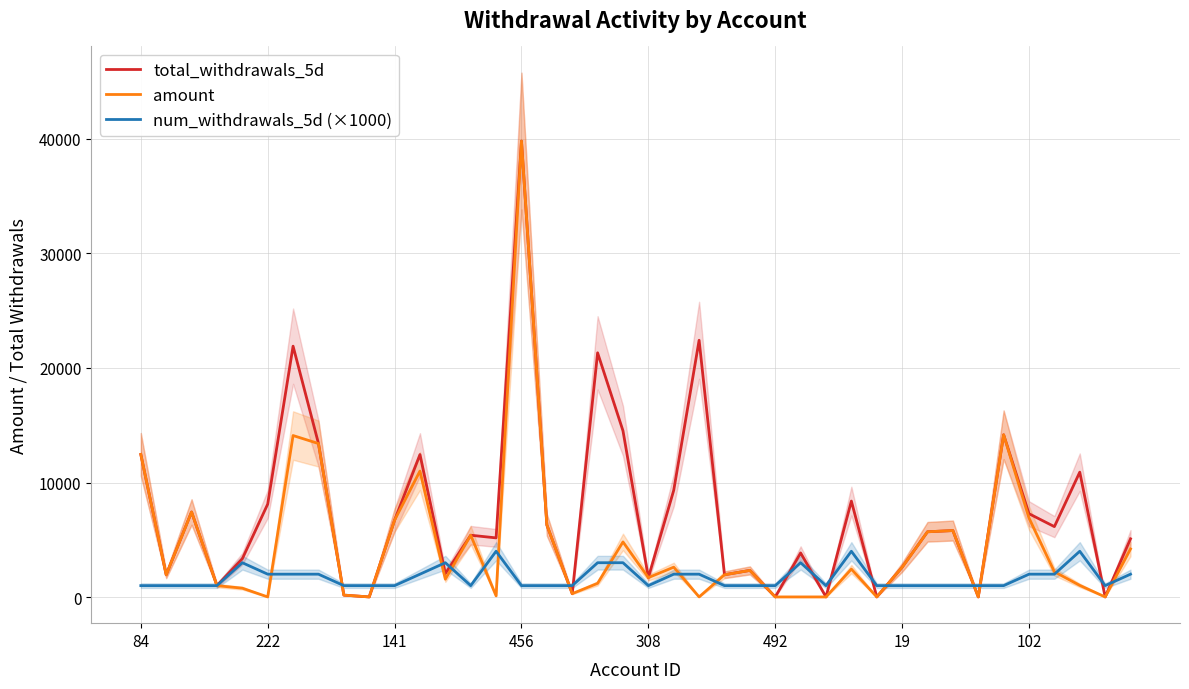

What is the lowest value of the num_withdrawals_5d (×1000) series?

1000.0